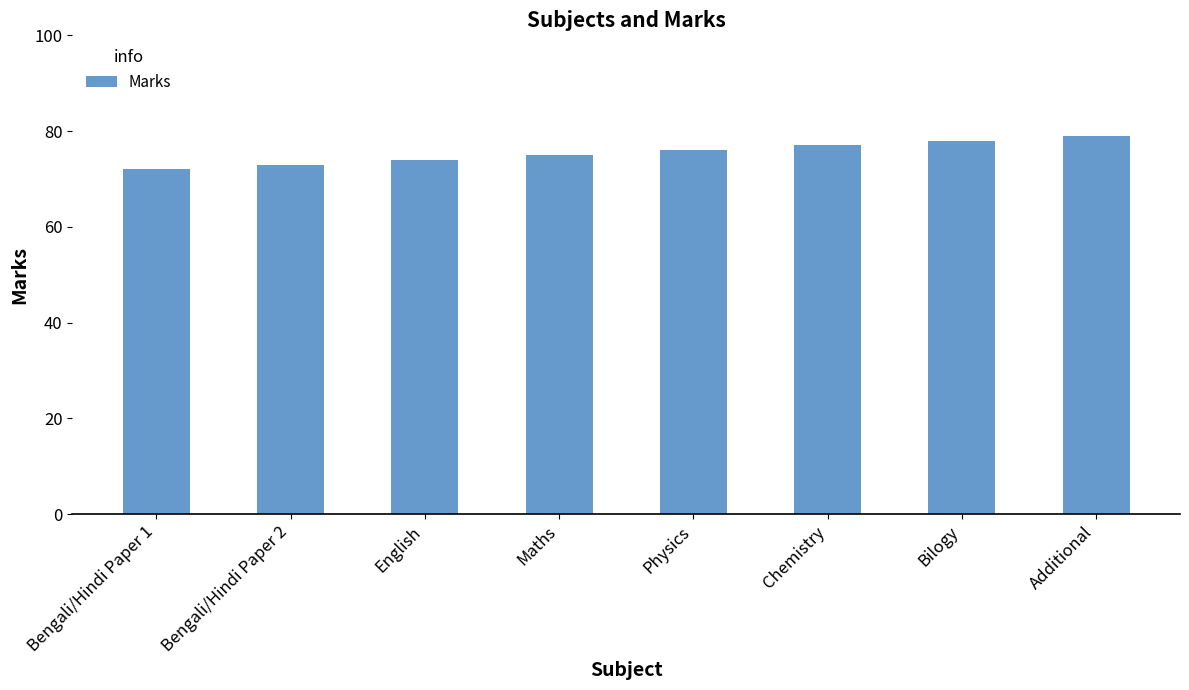

Which has a higher value, Additional or Bilogy?

Additional